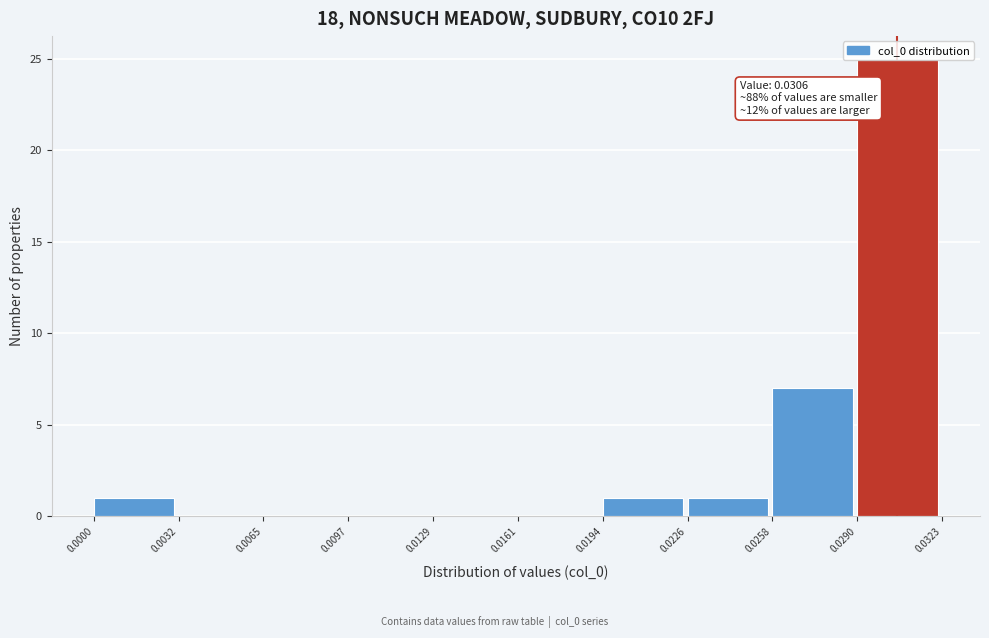

Which range on the x-axis has the tallest bar?

0.0290 to 0.0323